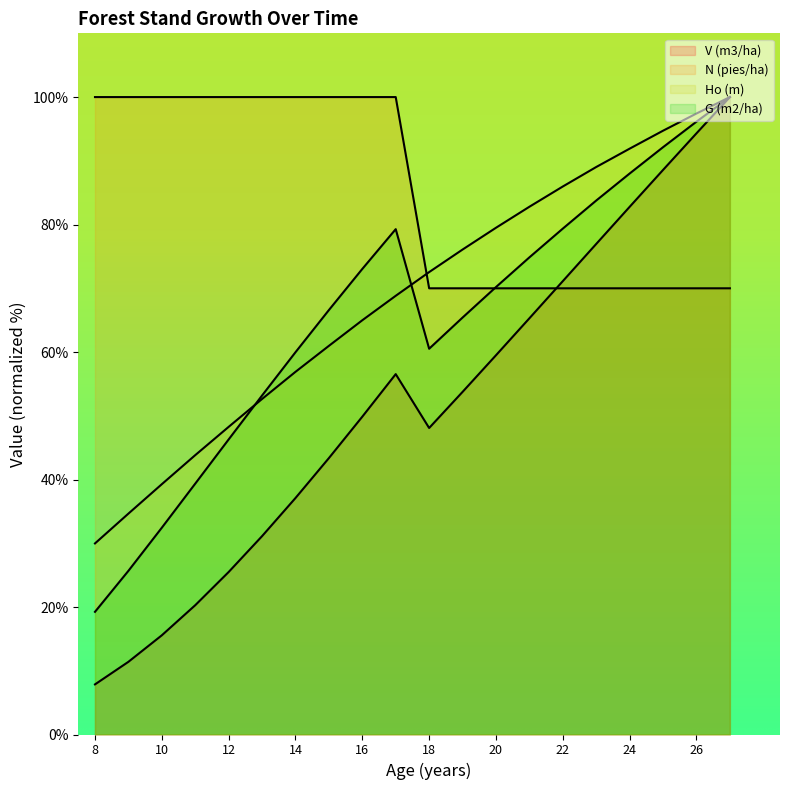

What is the minimum value for V (m3/ha)?

7.9